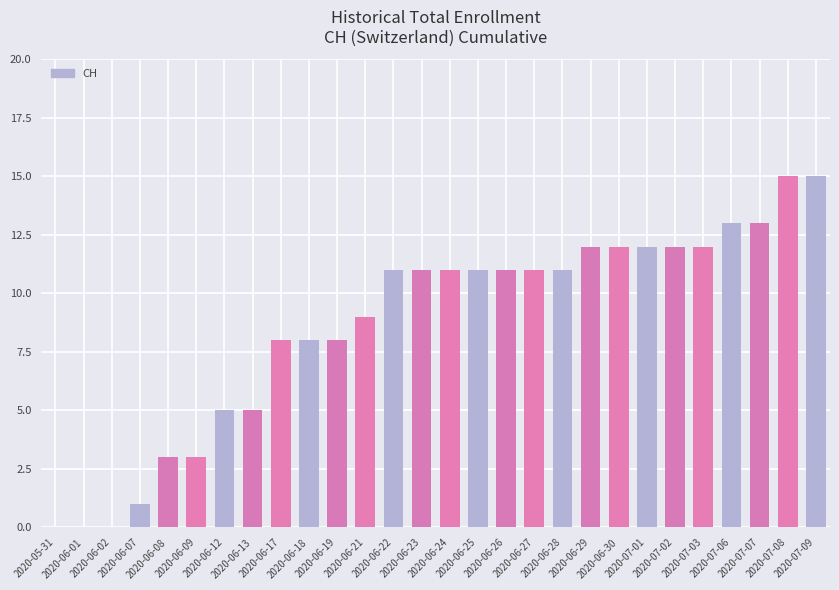

What is the sum of all values?

243